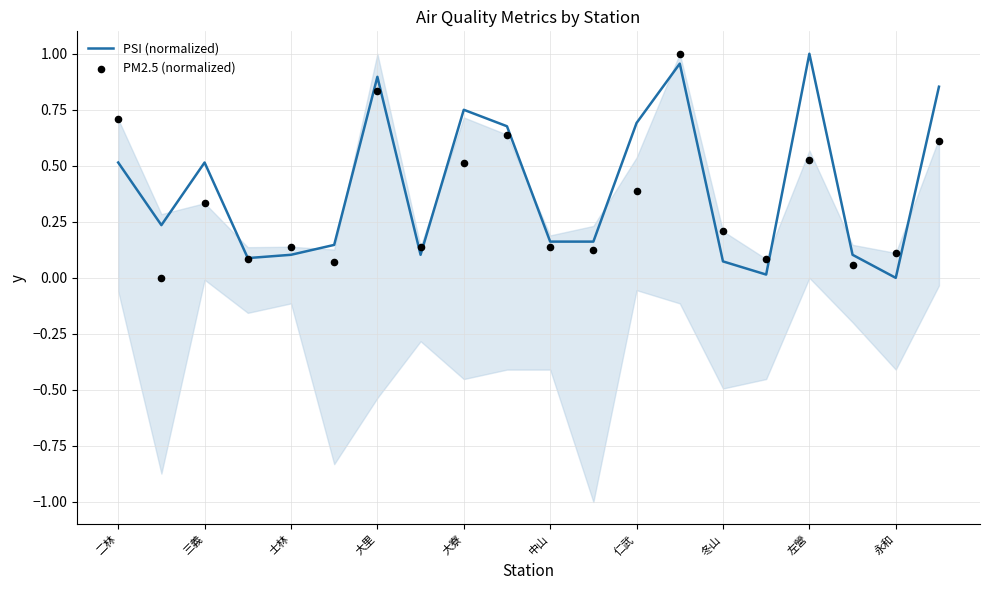

At which category is the sum across all series the highest?

13